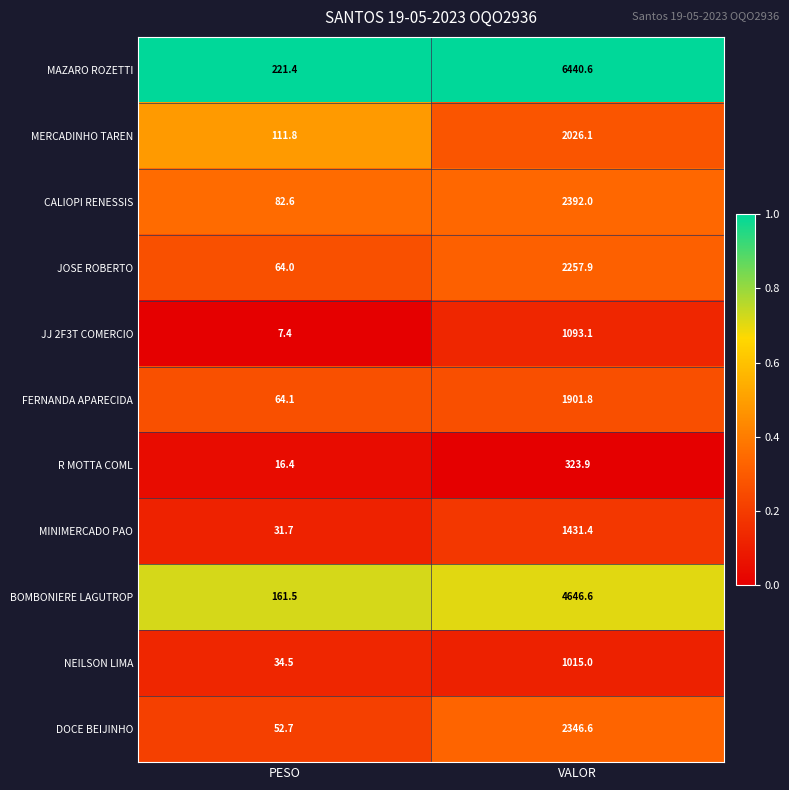

Which series has the largest total across all categories?

MAZARO ROZETTI